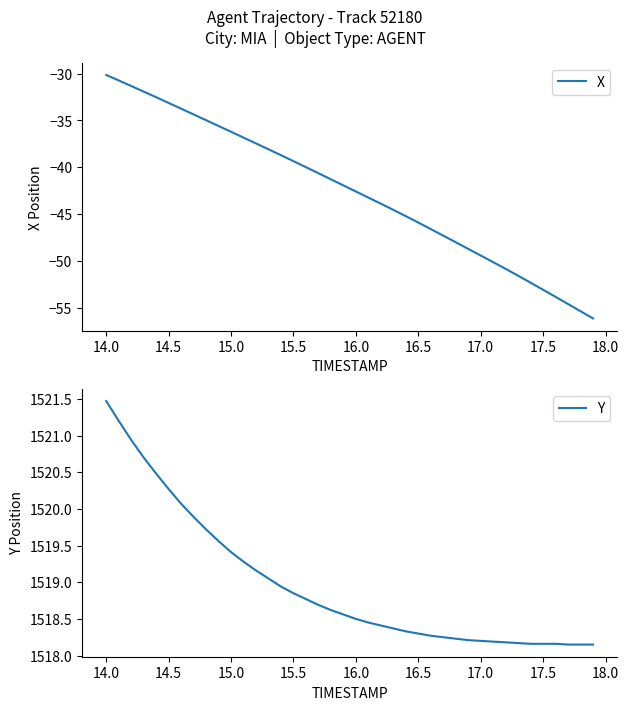

Is this an area chart (filled region under the line)?

No